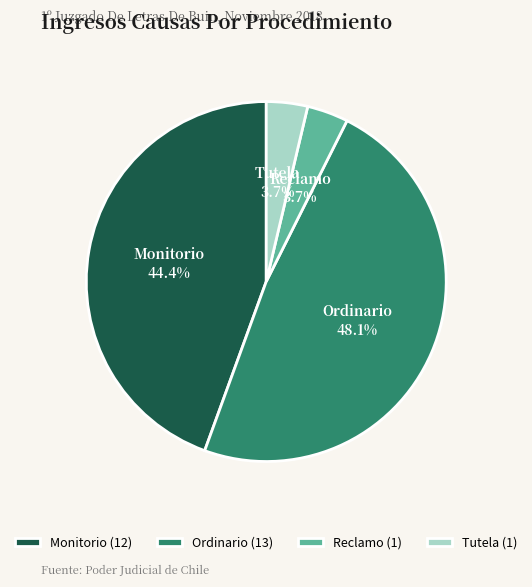

Does any single category account for the majority?

No